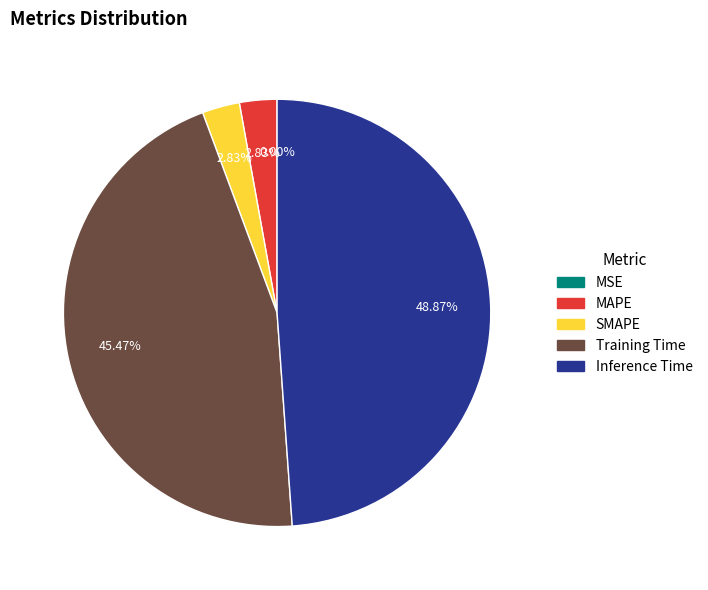

Which category has the biggest portion of the pie?

Inference Time